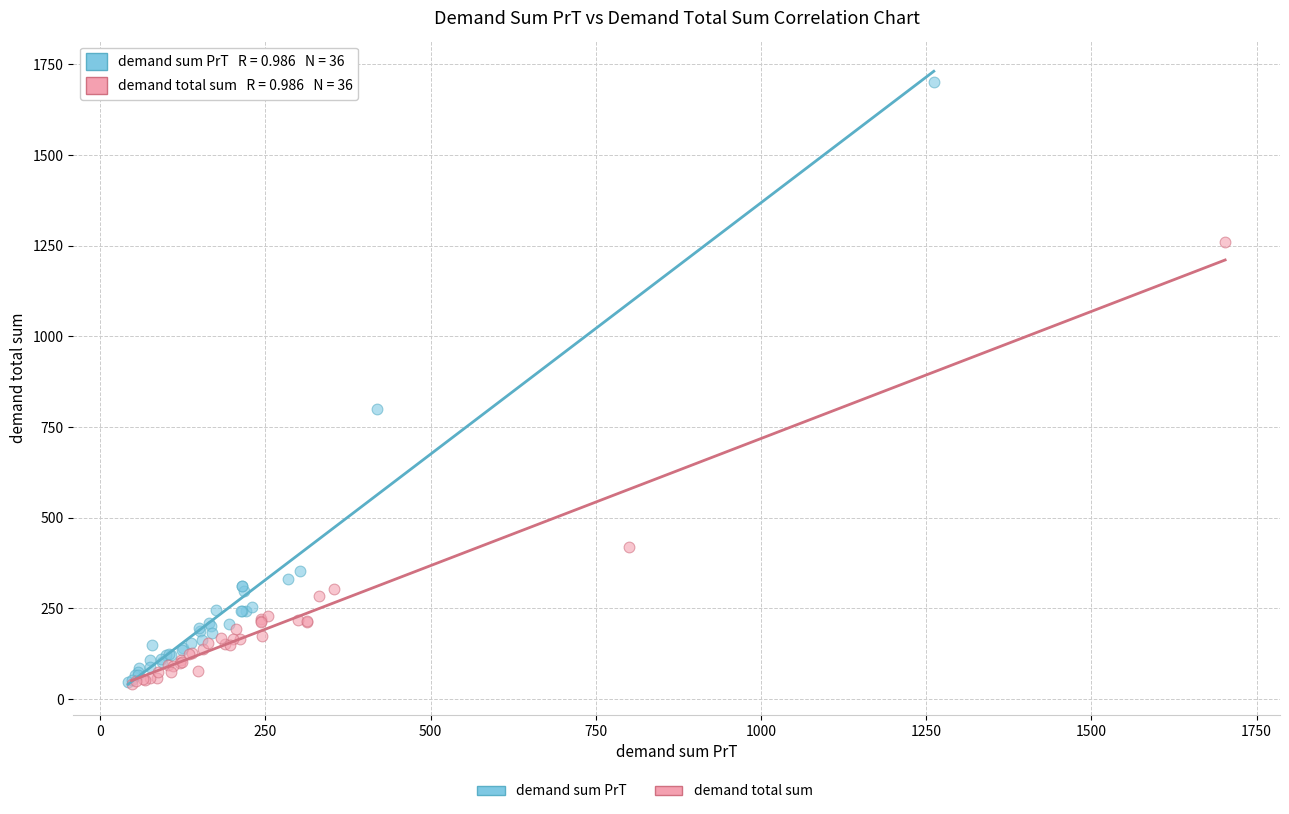

Which series contains the highest Y value?

demand sum PrT